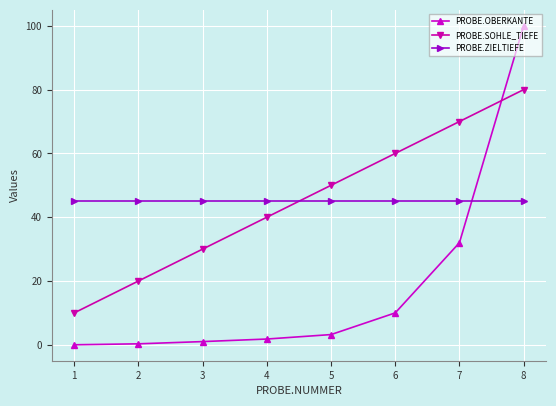

What is the maximum value for PROBE.OBERKANTE?

100.0